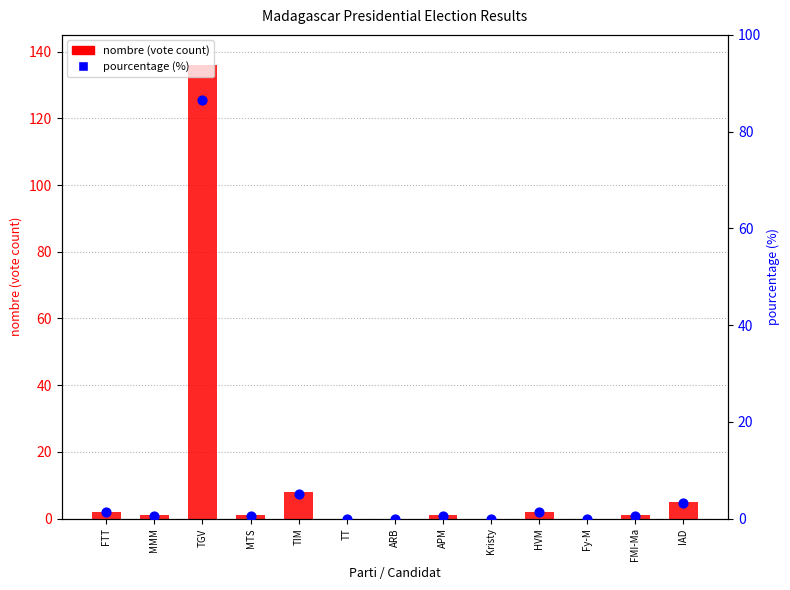

What are all the series names shown in the legend?

nombre (vote count), pourcentage (%)